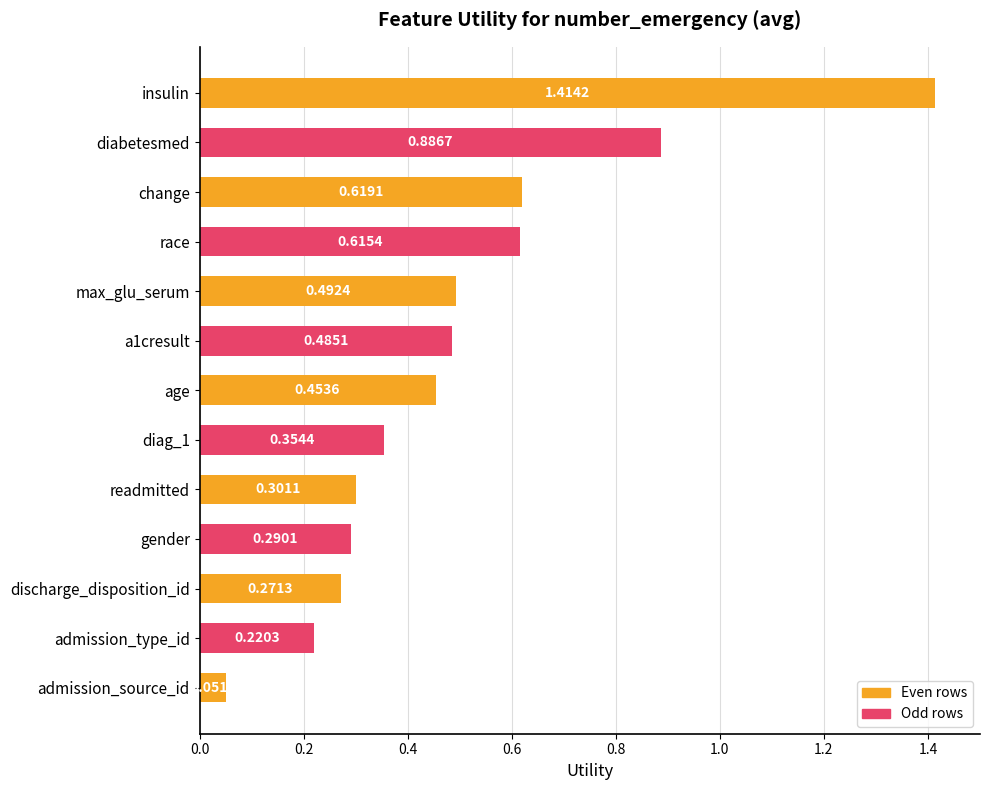

List the labels in order of value, smallest first.

admission_source_id, admission_type_id, discharge_disposition_id, gender, readmitted, diag_1, age, a1cresult, max_glu_serum, race, change, diabetesmed, insulin